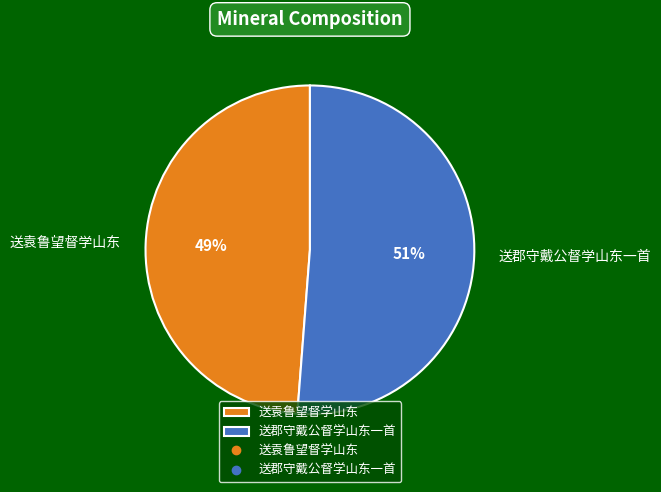

Does any single category account for the majority?

Yes